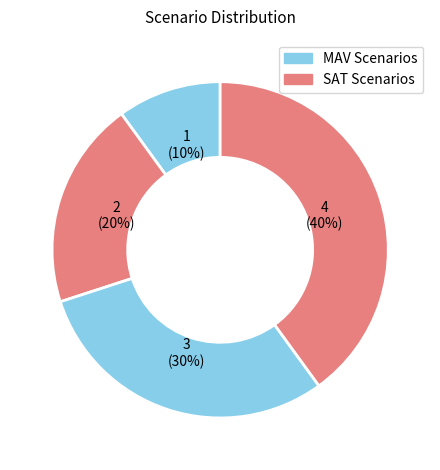

How many slices are in this pie chart?

4